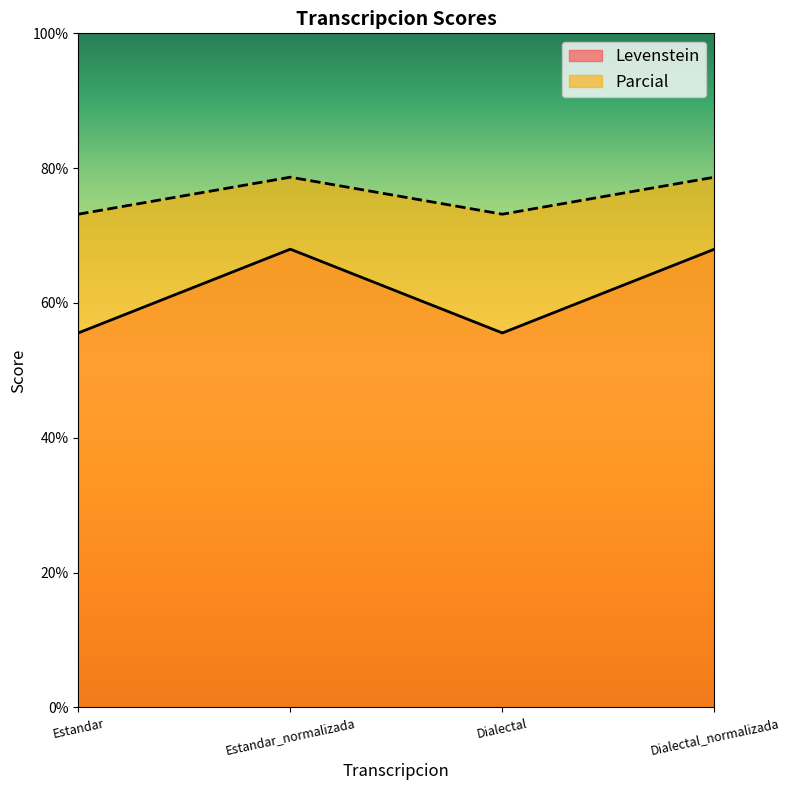

At how many categories does at least one series exceed 70?

4